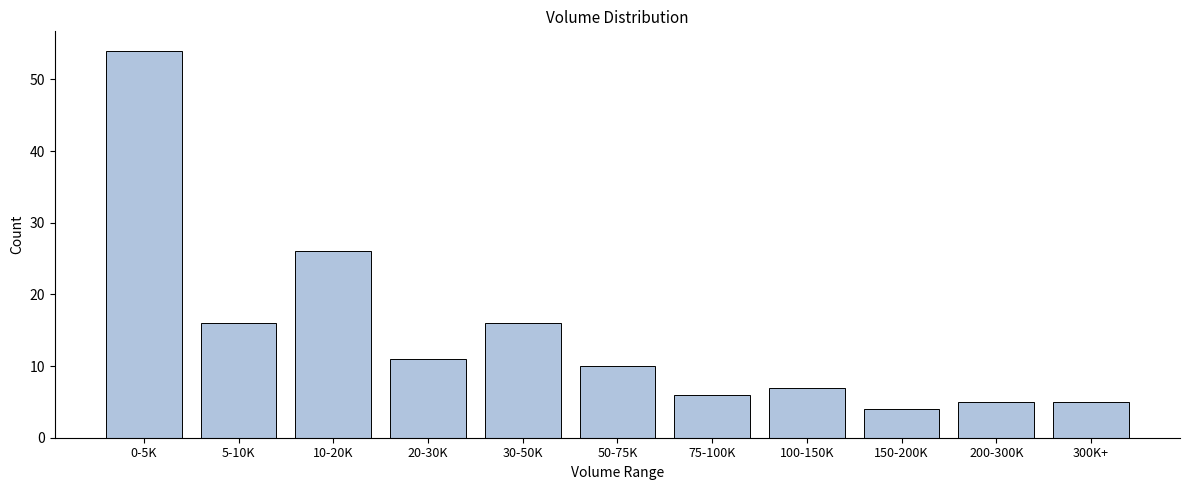

Reading left to right, list all the values displayed in this chart.

54	16	26	11	16	10	6	7	4	5	5